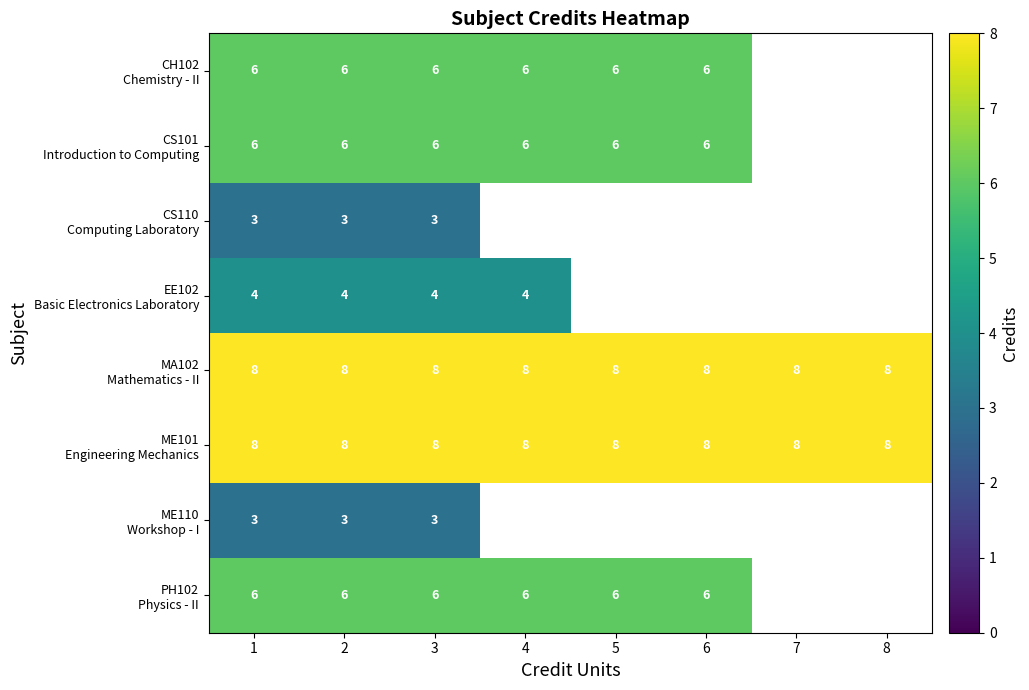

What is the difference between the highest and lowest values at 3?

5